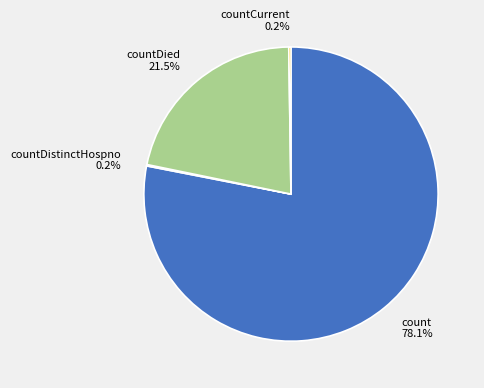

What percentage is NOT represented by count?

21.9%